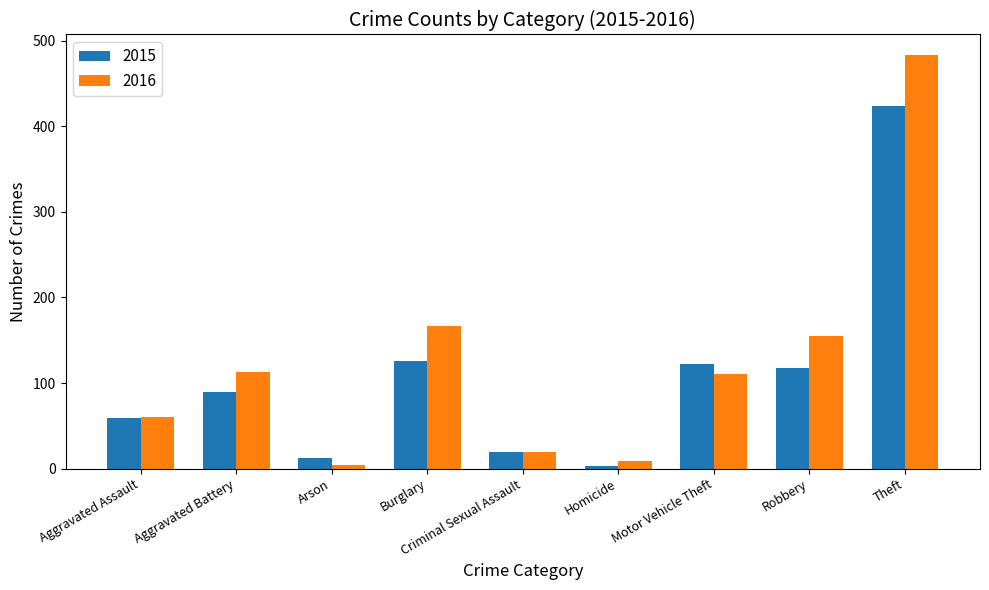

What is the label of the 6th bar from the left?

Homicide